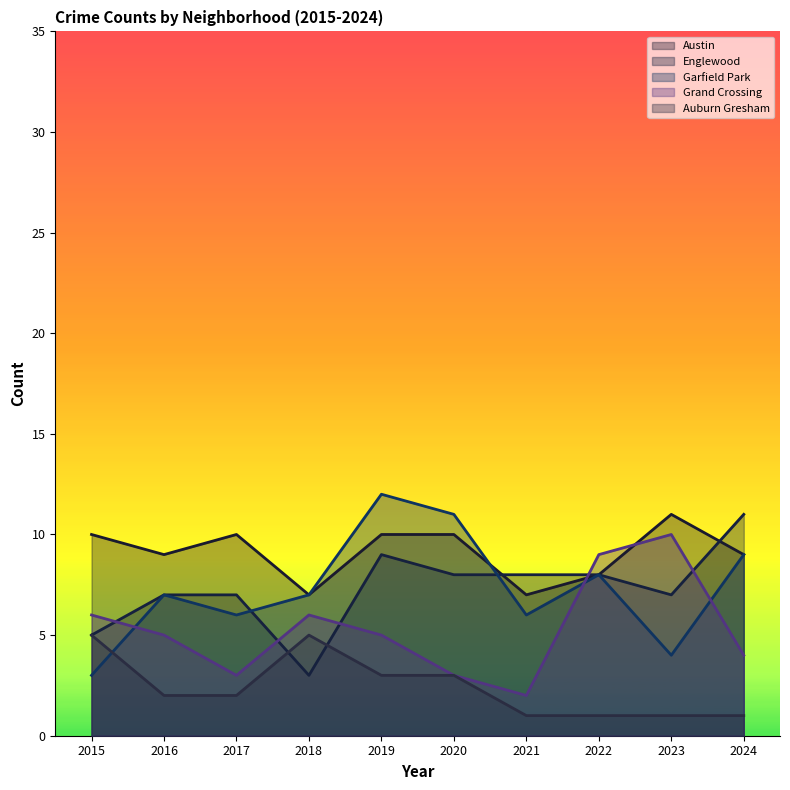

Count the number of categories in the chart.

10